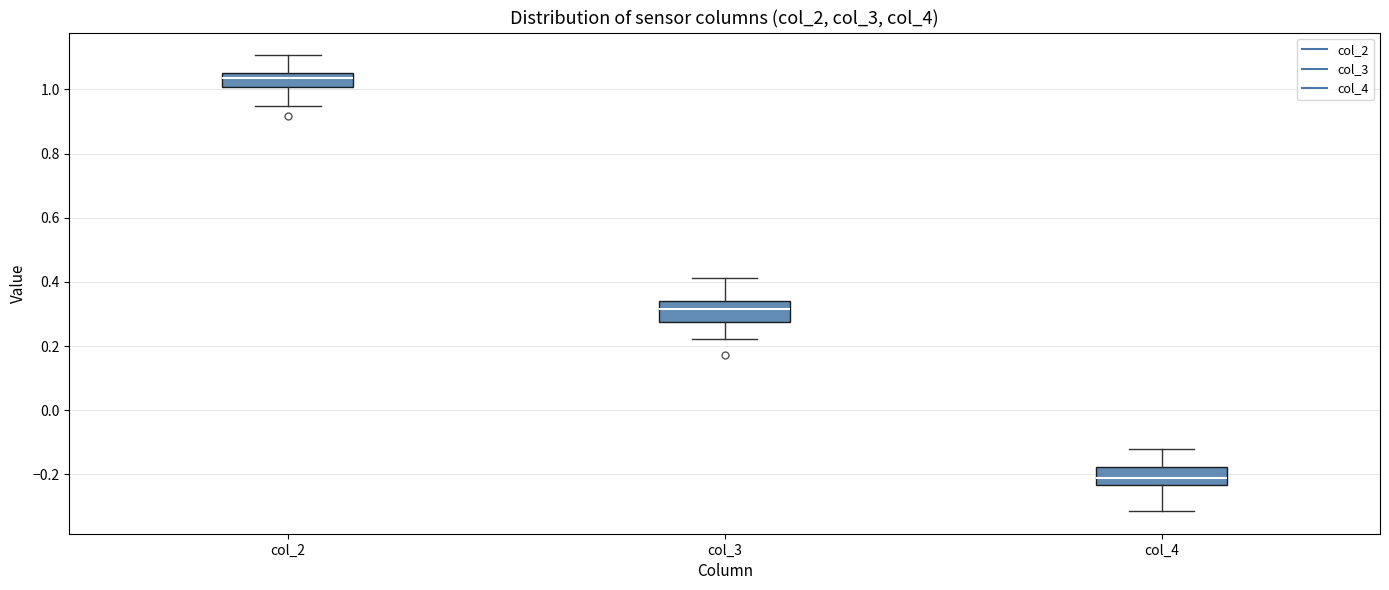

Reading left to right, transcribe this box plot: for each box, give where its median line is, the range the box spans, and where its two whiskers end, as read against the y-axis. The values are not printed on the chart, so give them approximately, as read against the axis.

col_2: median 1.04, box 1.00 to 1.06, whiskers 0.94 to 1.10
col_3: median 0.32, box 0.28 to 0.34, whiskers 0.22 to 0.42
col_4: median -0.22, box -0.24 to -0.18, whiskers -0.32 to -0.12